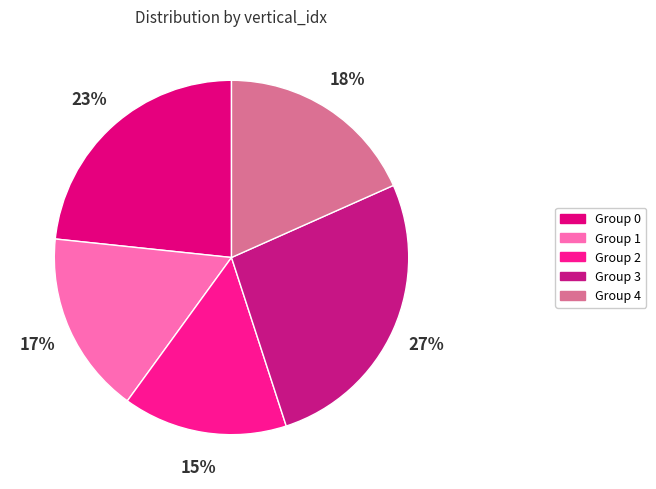

Is there any slice that represents more than half of the pie?

No